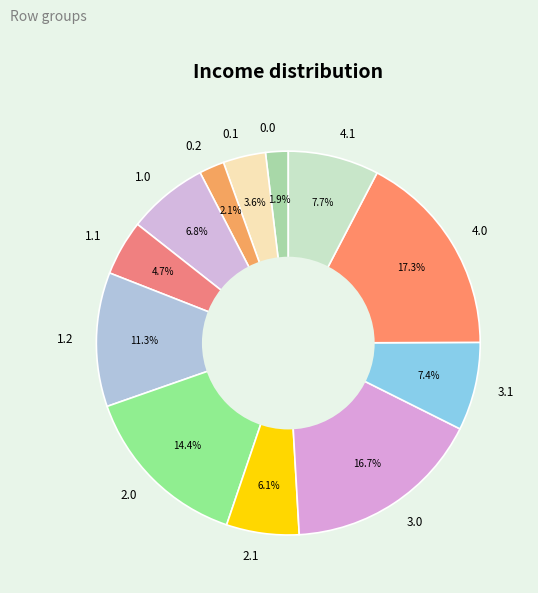

What is the ratio of the value at 4.1 to the value at 4.0?

0.4